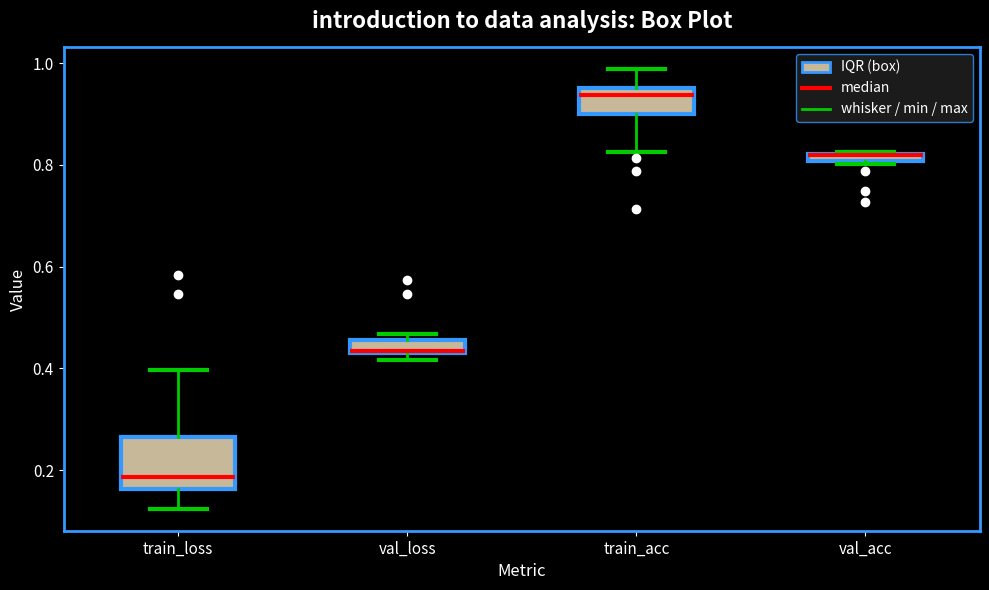

Where does the lower whisker of the box for train_acc end on the y-axis? The values are not printed on the chart, so give them approximately, as read against the axis.

0.82